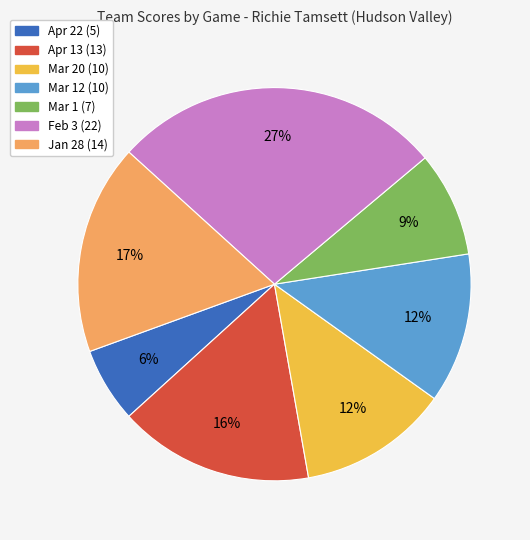

To the nearest percent, what is the difference between the largest and smallest slice percentages?

21%